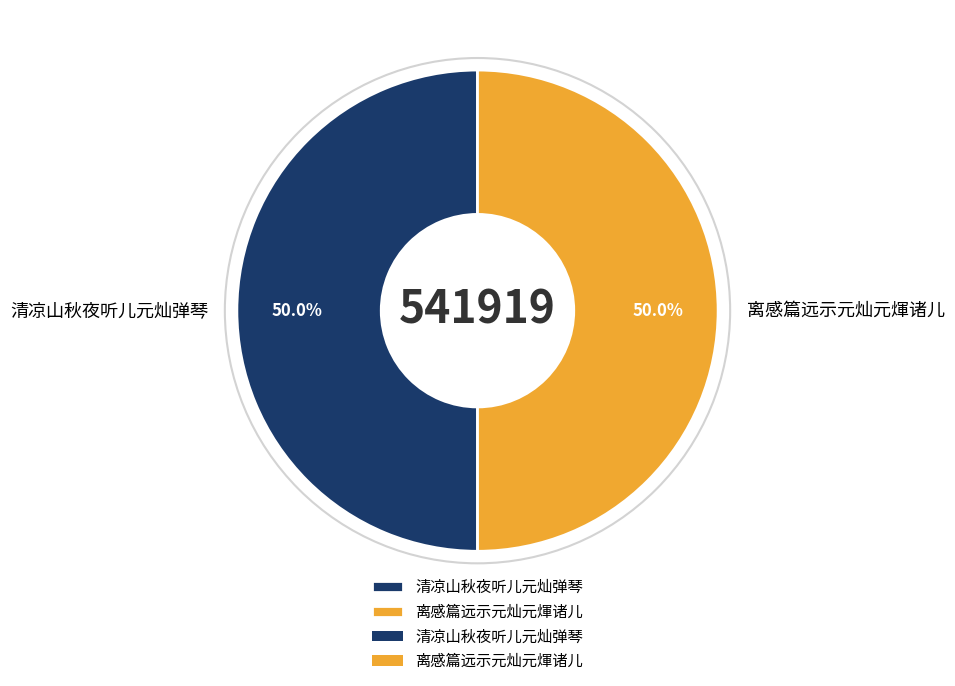

Is it true that 离感篇远示元灿元煇诸儿 is 37% of the pie?

False